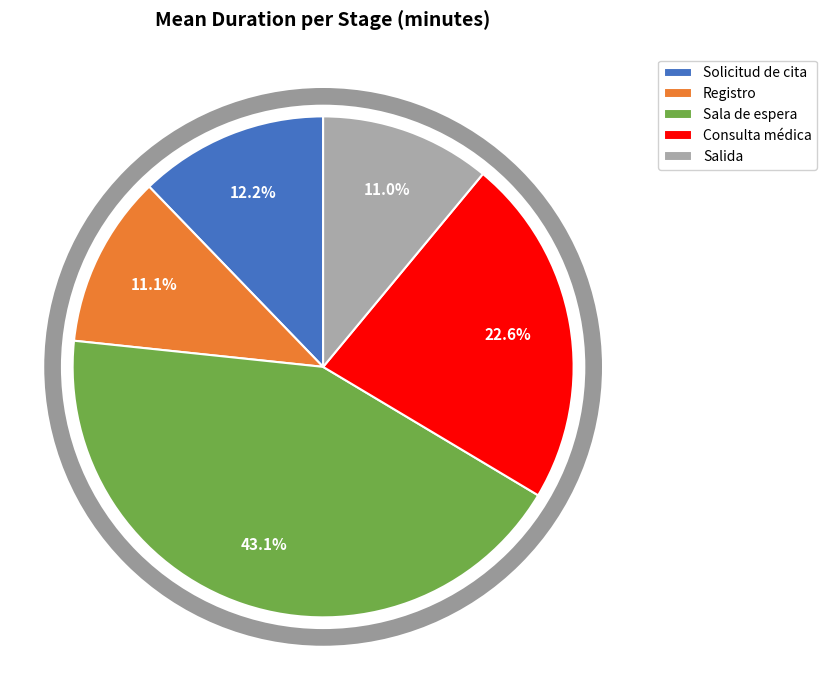

Approximately how many times larger is the value at Salida compared to Solicitud de cita?

0.9